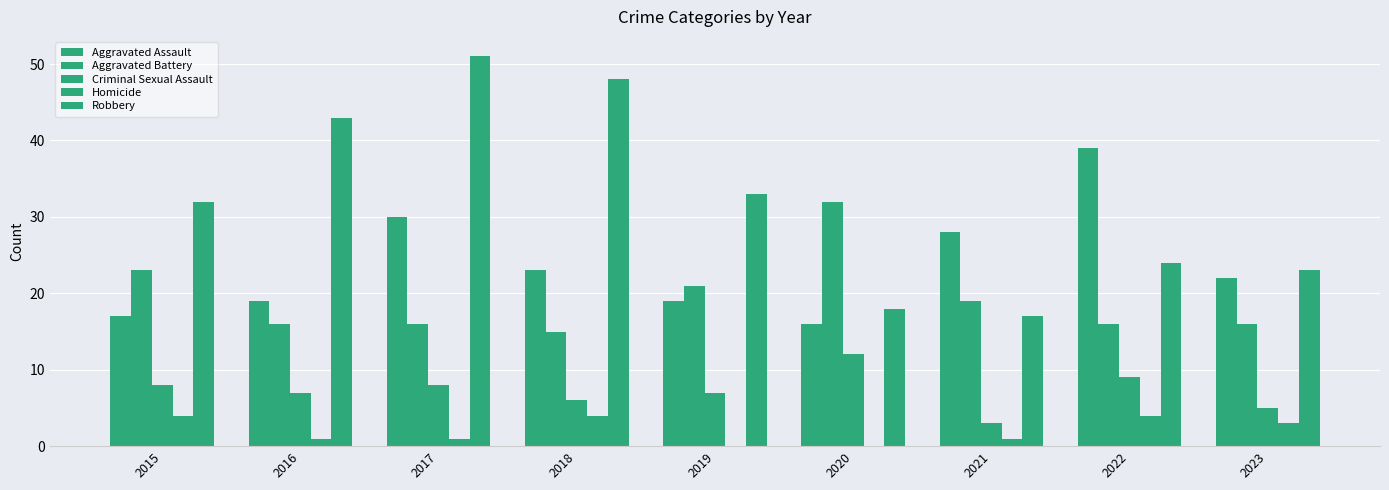

At which label does Aggravated Assault reach its peak?

2022